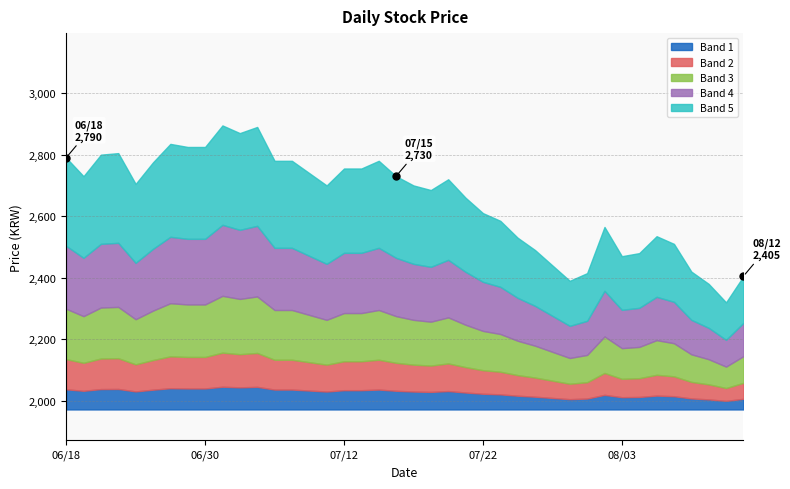

Rank the categories by value from lowest to highest.

20210811, 20210810, 20210729, 20210812, 20210730, 20210809, 20210728, 20210803, 20210804, 20210727, 20210806, 20210726, 20210805, 20210802, 20210723, 20210722, 20210721, 20210719, 20210716, 20210709, 20210624, 20210720, 20210715, 20210621, 20210708, 20210713, 20210712, 20210625, 20210714, 20210707, 20210706, 20210618, 20210622, 20210623, 20210630, 20210629, 20210628, 20210702, 20210705, 20210701